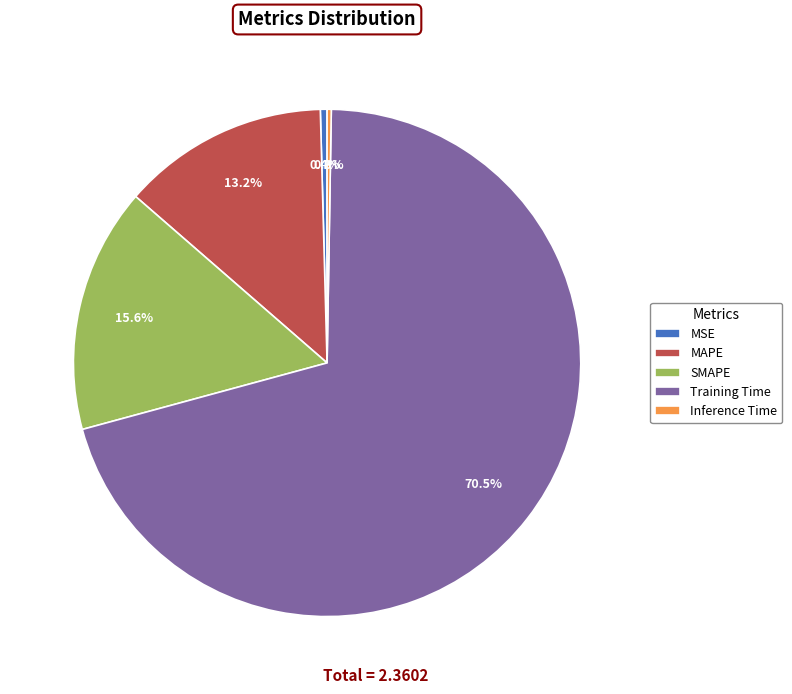

Is there a majority slice in this chart?

Yes